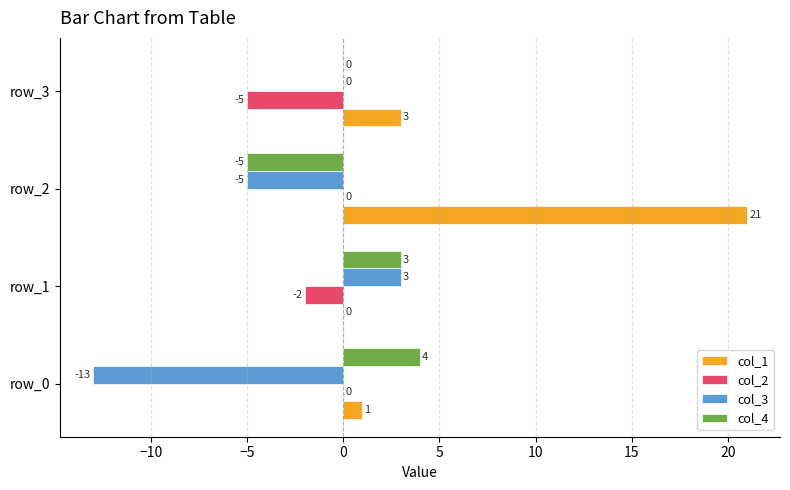

What is the average value of the col_2 series?

-2